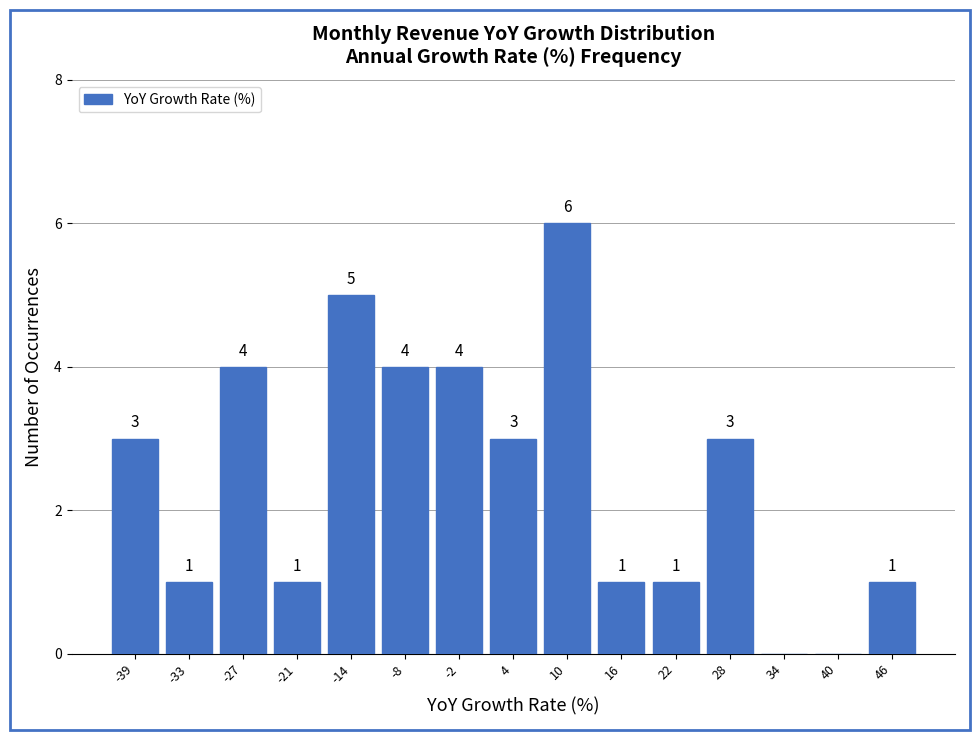

Which range on the x-axis has the tallest bar?

7 to 13